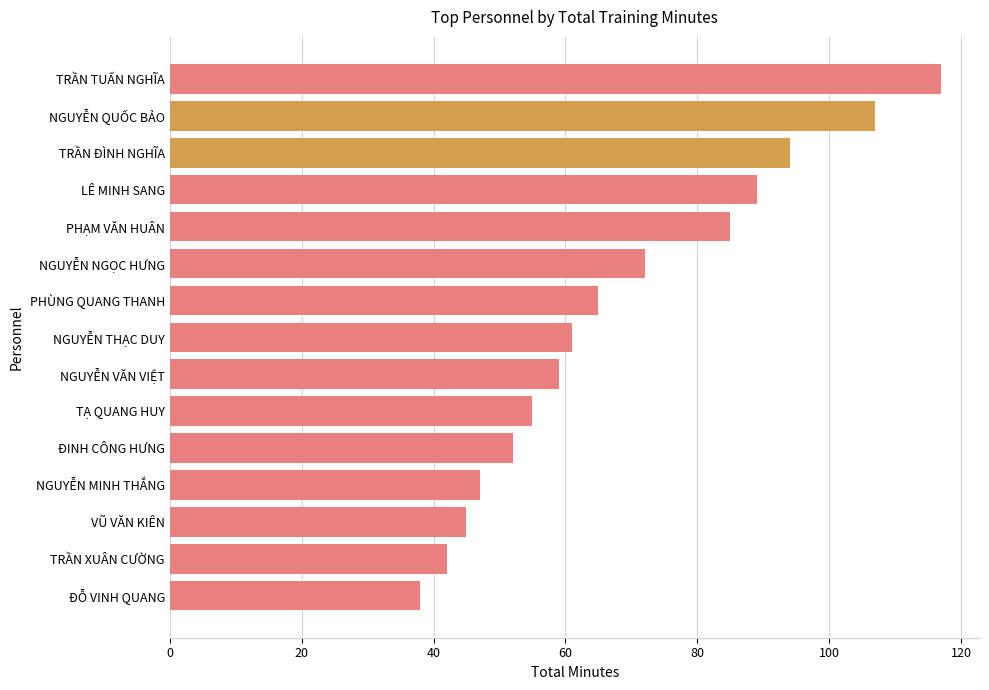

Rank the categories by value from highest to lowest.

TRẦN TUẤN NGHĨA, NGUYỄN QUỐC BẢO, TRẦN ĐÌNH NGHĨA, LÊ MINH SANG, PHẠM VĂN HUÂN, NGUYỄN NGỌC HƯNG, PHÙNG QUANG THANH, NGUYỄN THẠC DUY, NGUYỄN VĂN VIỆT, TẠ QUANG HUY, ĐINH CÔNG HƯNG, NGUYỄN MINH THẮNG, VŨ VĂN KIÊN, TRẦN XUÂN CƯỜNG, ĐỖ VINH QUANG